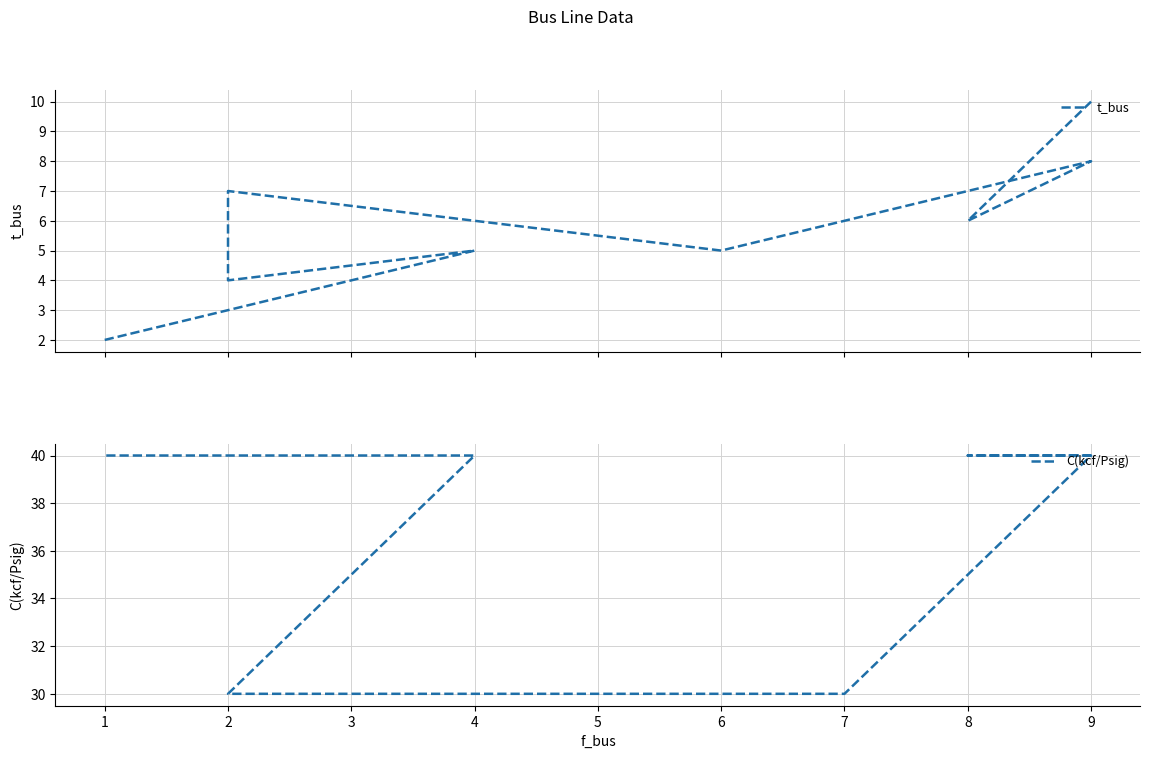

What is the average value of the t_bus series?

6